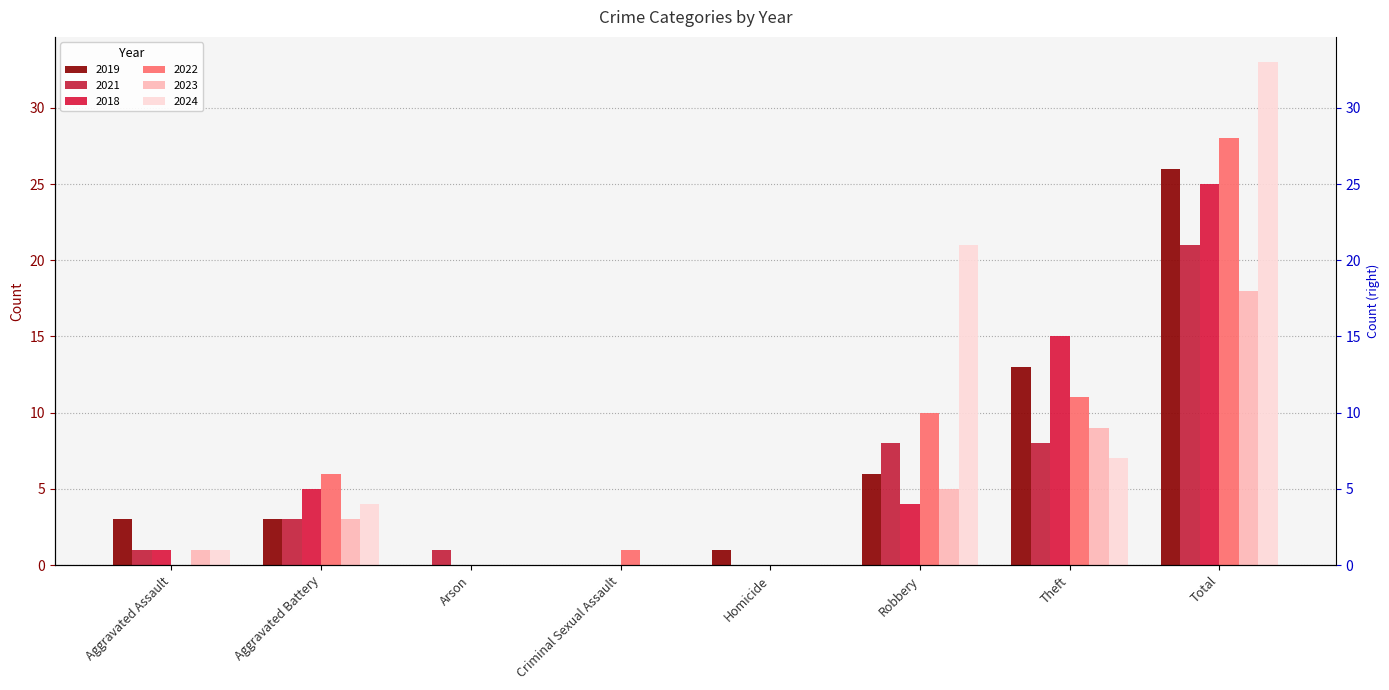

What is the greatest value displayed?

33